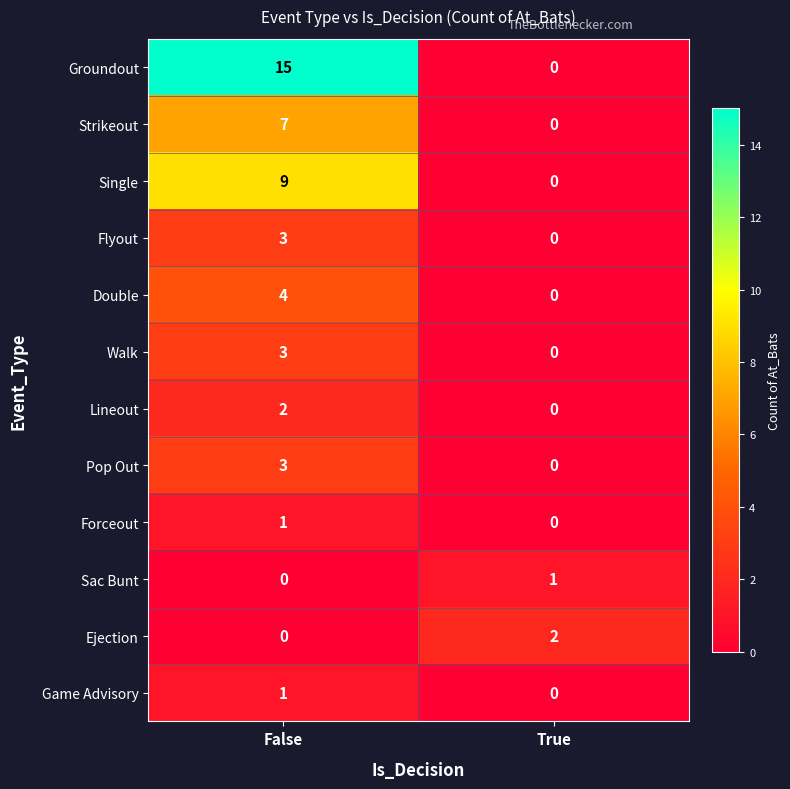

At how many categories does at least one series exceed 13?

1